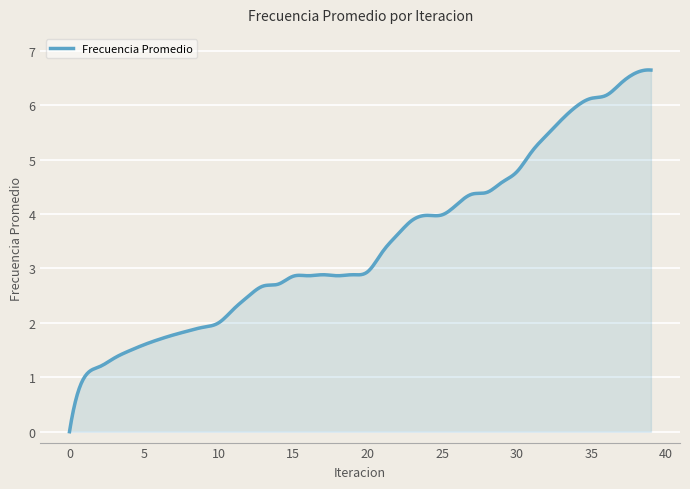

What is the difference between the maximum and minimum values?

6.6